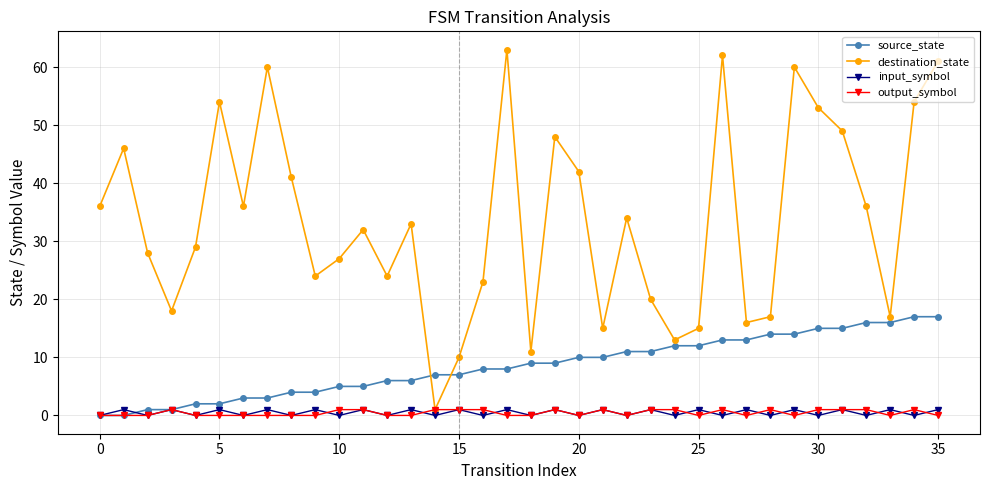

How many interior local valleys does the destination_state series have?

10